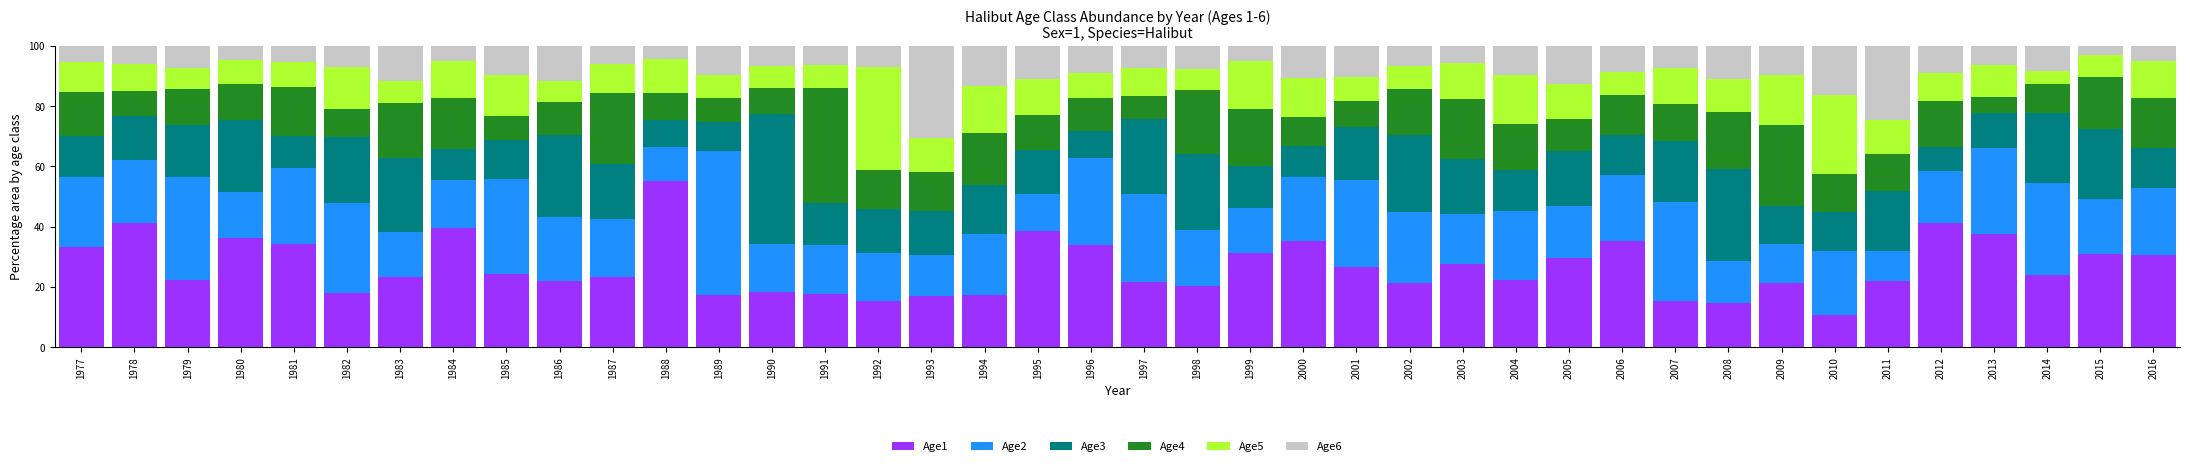

At which label does Age1 reach its minimum?

2010